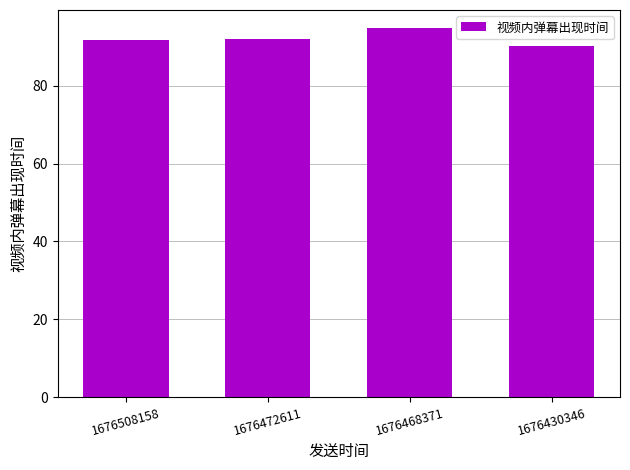

What is the value of the 2nd bar from the left?

91.9